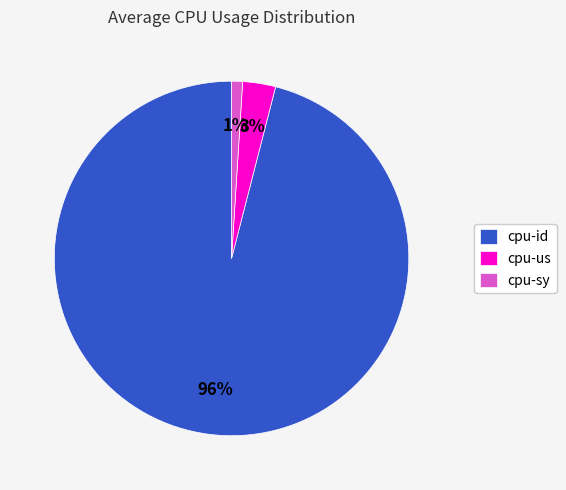

Which category accounts for the majority?

cpu-id